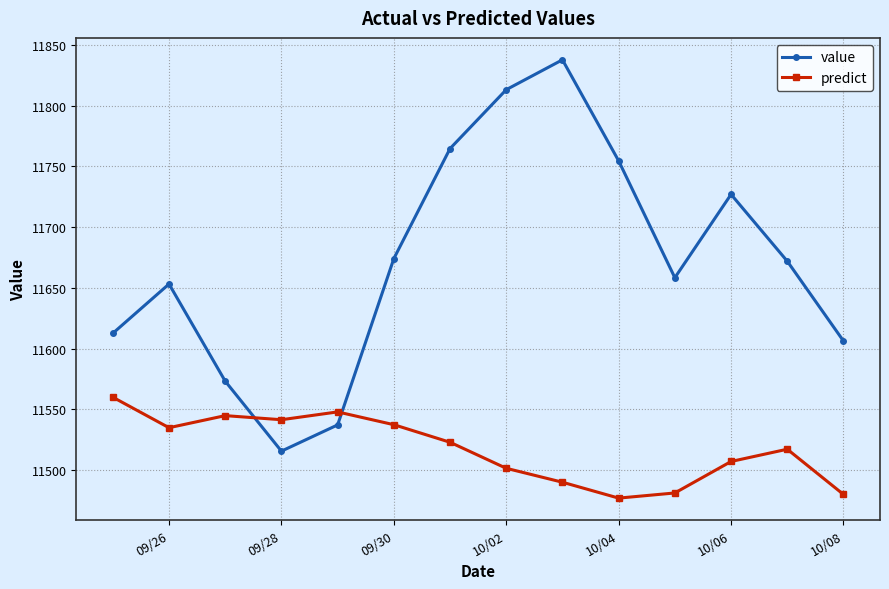

What is the value of the value point at the 7th from the left?

11764.7